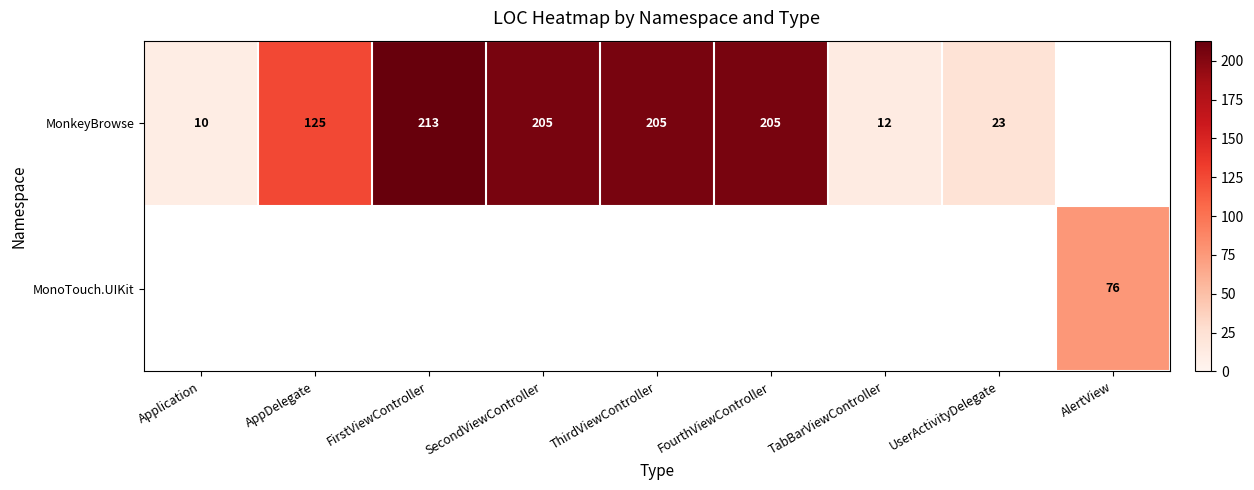

The MonkeyBrowse series shows 205 at ThirdViewController. True or false?

True